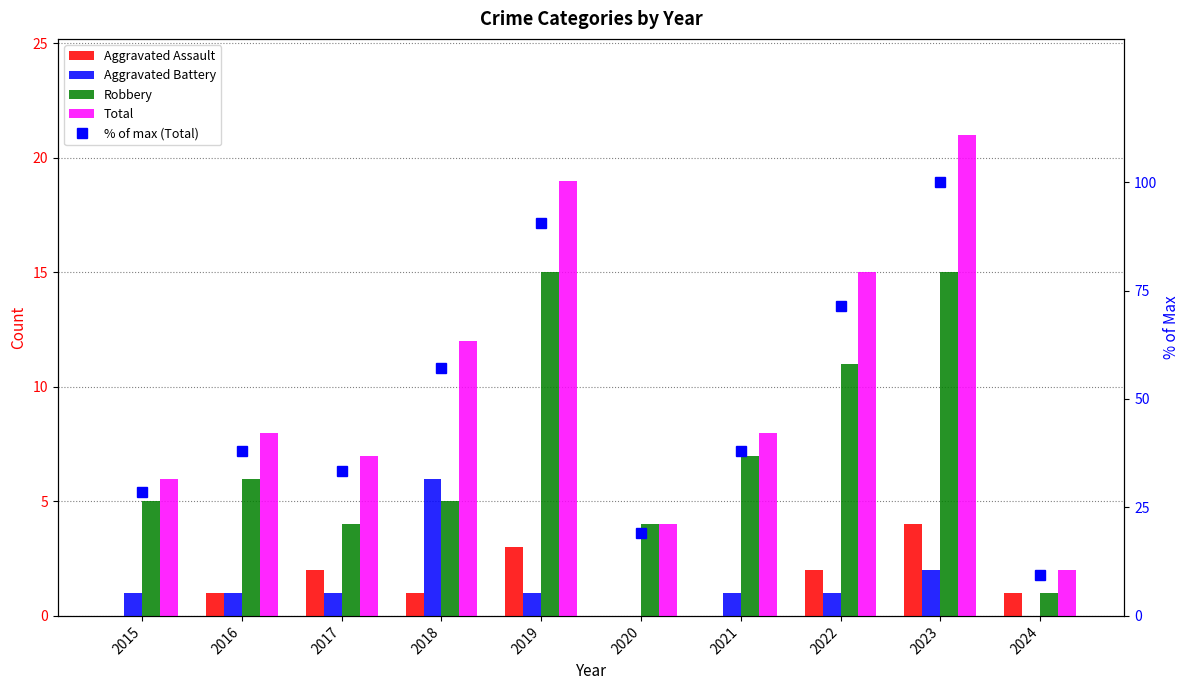

What is the maximum value for Total?

21.0